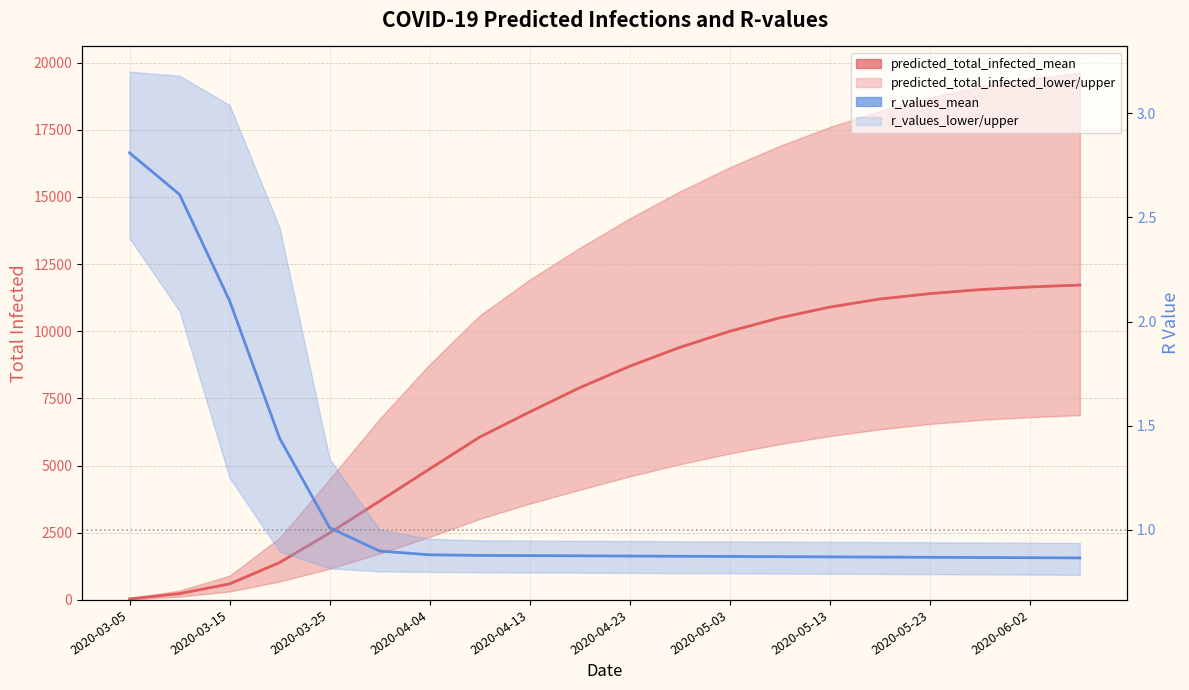

Reading right to left, list all the values displayed in this chart.

predicted_total_infected_mean: 11720.0	11650.0	11550.0	11400.0	11200.0	10900.0	10500.0	10000.0	9400.0	8700.0	7900.0	6997.0	6061.0	4876.0	3680.0	2494.0	1392.0	598.0	236.0	39.0
r_values_mean: 0.9	0.9	0.9	0.9	0.9	0.9	0.9	0.9	0.9	0.9	0.9	0.9	0.9	0.9	0.9	1.0	1.4	2.1	2.6	2.8